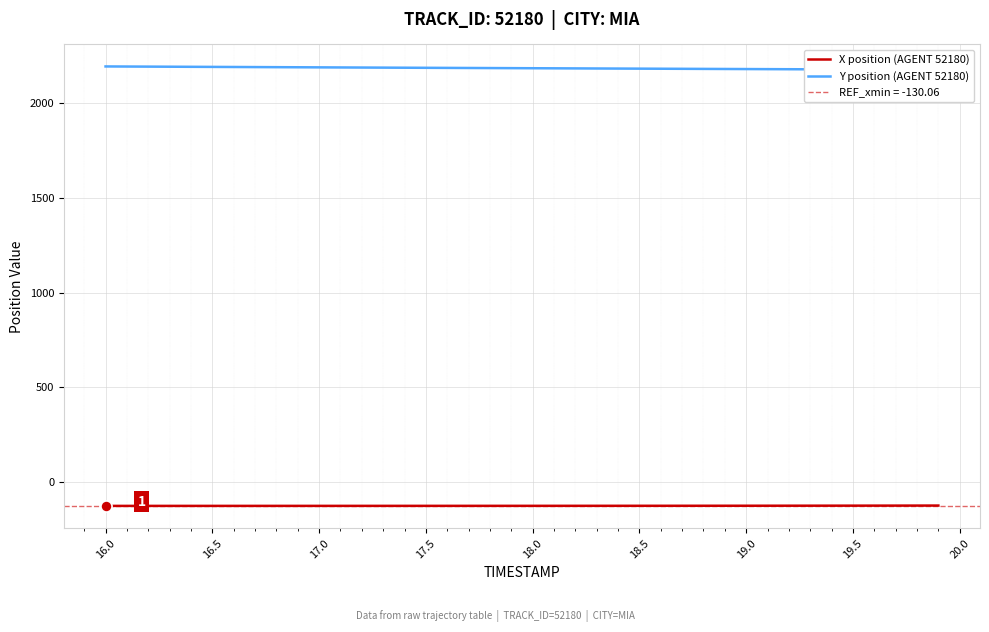

What is the minimum value for X position (AGENT 52180)?

-127.6